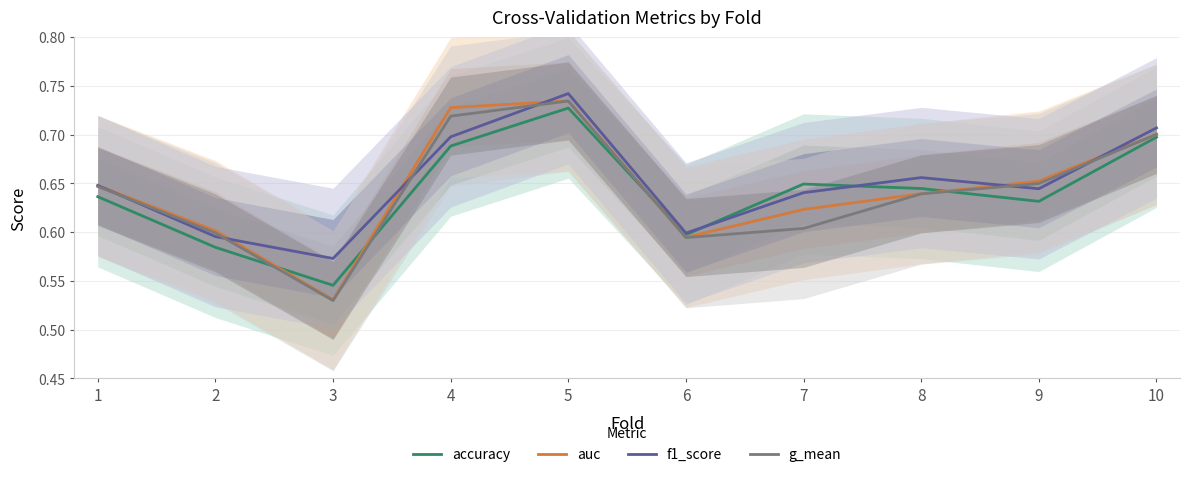

Does the chart display data point markers on the line(s)?

No